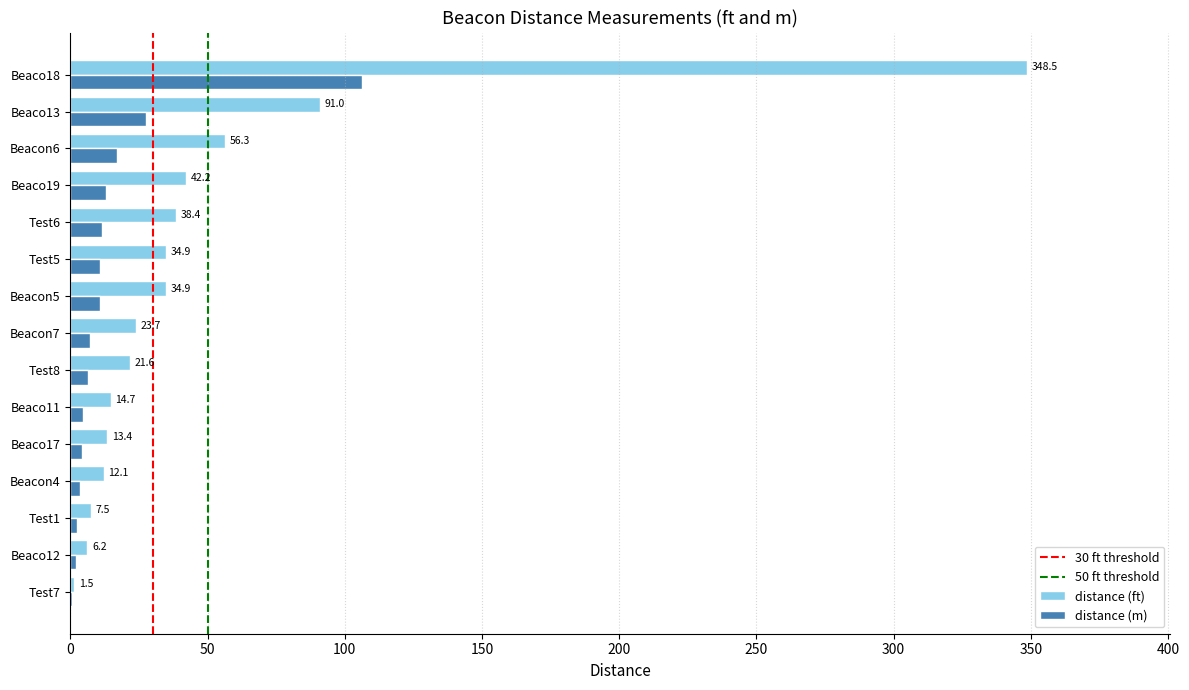

How many data points in distance (ft) are above 23?

8